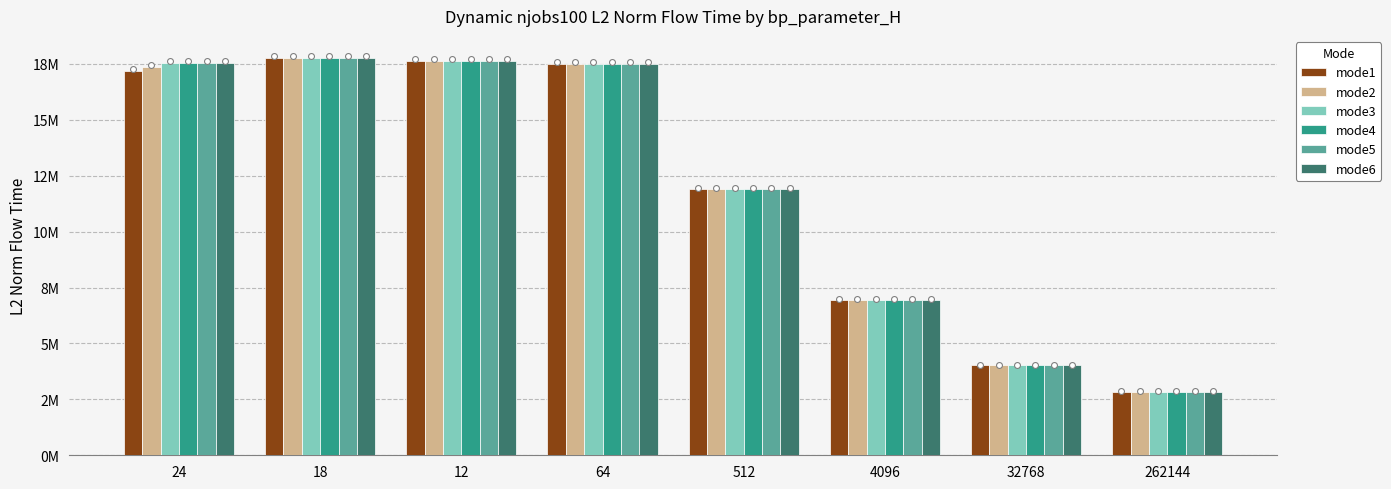

At which category is the sum across all series the highest?

18